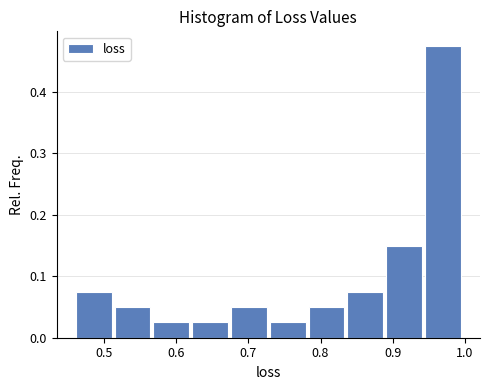

Reading left to right, list every bar in this chart as the range it spans on the x-axis followed by its height. Neither the bar edges nor the heights are printed on the chart, so give them approximately, as read against the axes.

0.46 to 0.52: 0.08
0.52 to 0.57: 0.05
0.57 to 0.62: 0.03
0.62 to 0.68: 0.03
0.68 to 0.73: 0.05
0.73 to 0.78: 0.03
0.78 to 0.84: 0.05
0.84 to 0.89: 0.08
0.89 to 0.94: 0.15
0.94 to 1.00: 0.48